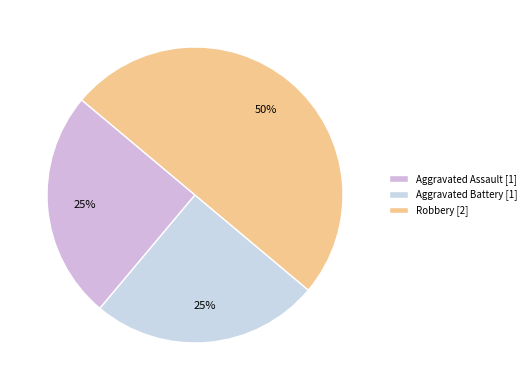

Do Robbery and Aggravated Battery together represent more than half of the pie?

Yes